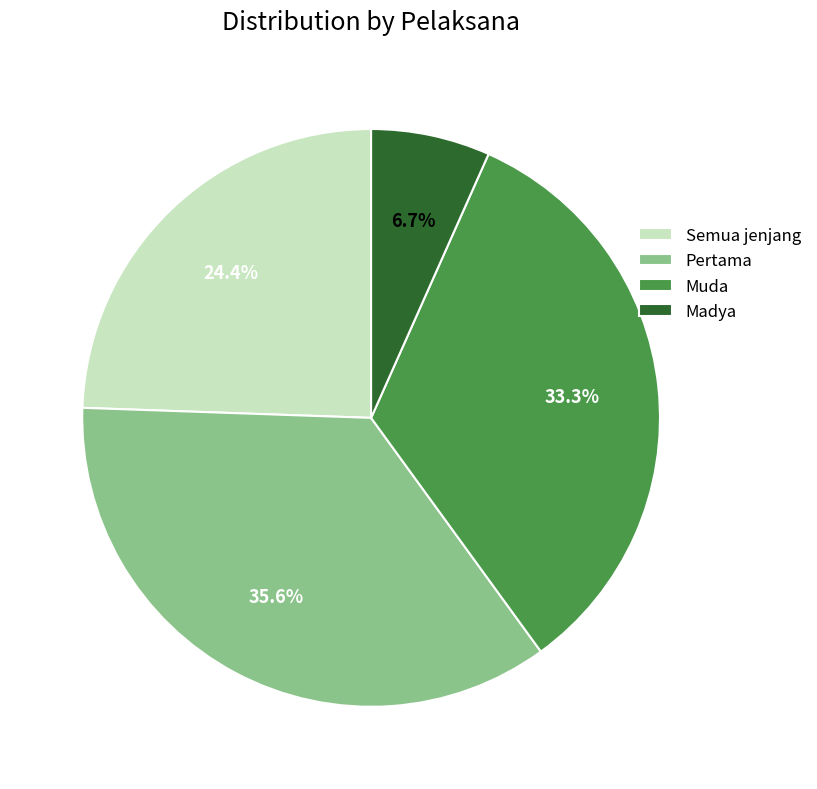

What is the smallest slice in the pie chart?

Madya